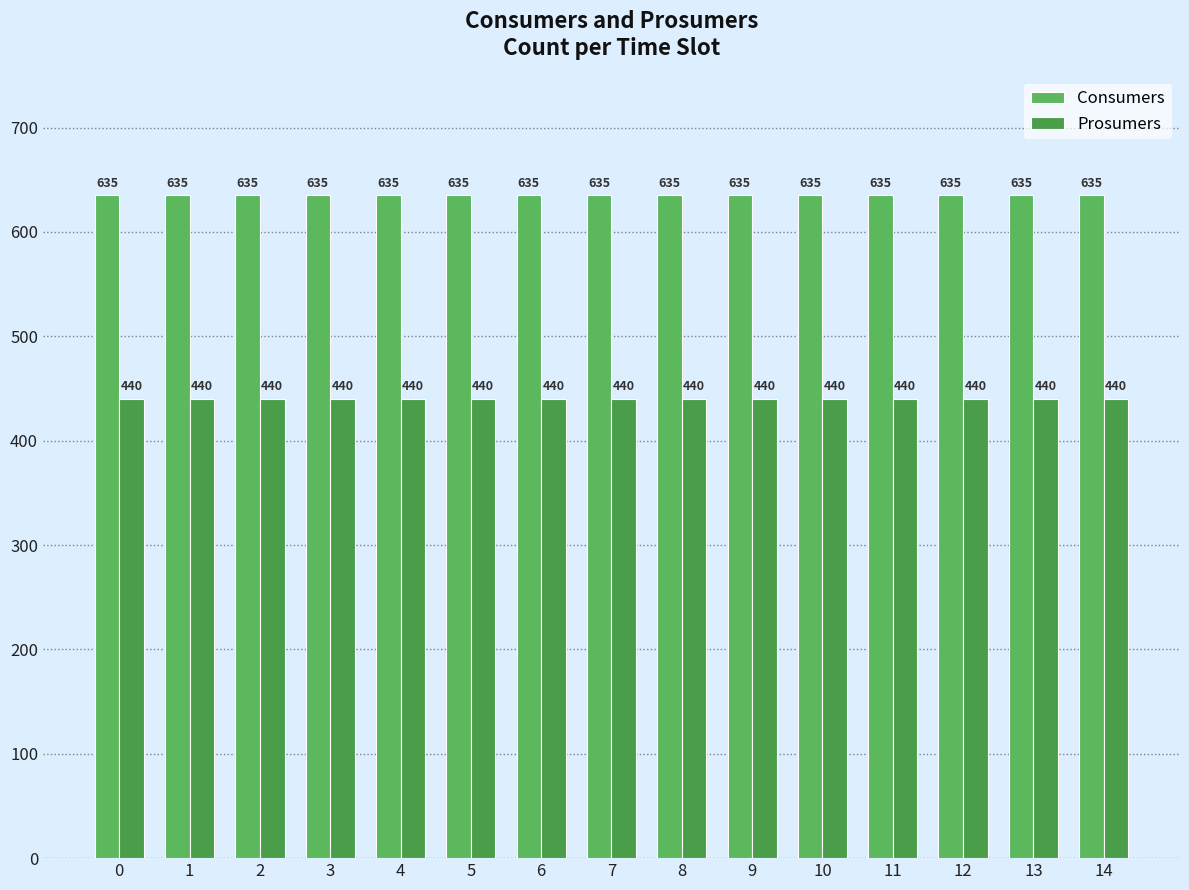

What is the approximate value of Consumers at 9?

635